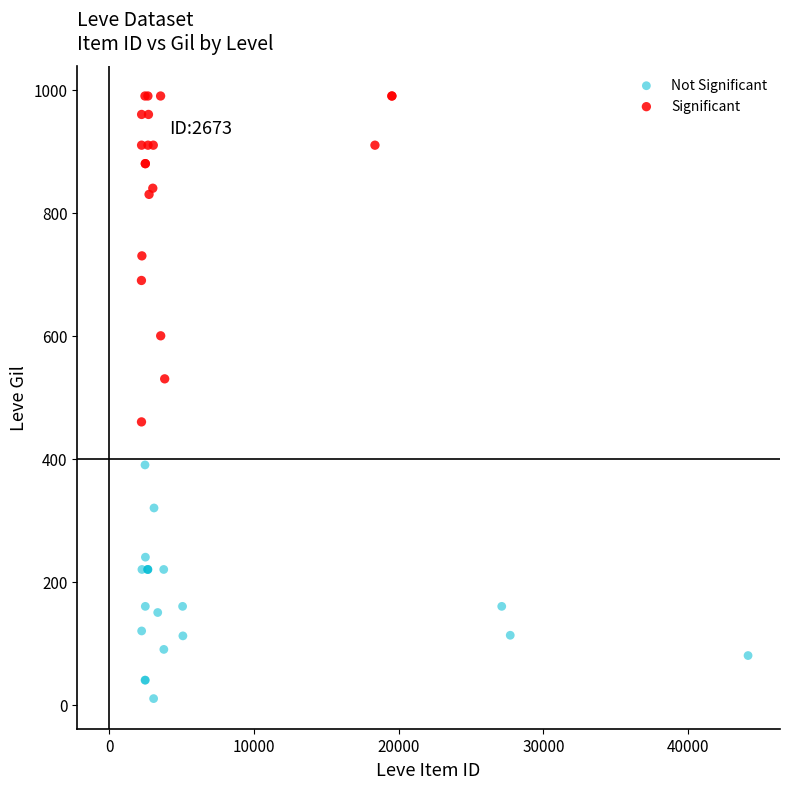

Which series has the widest spread of Y values?

Significant